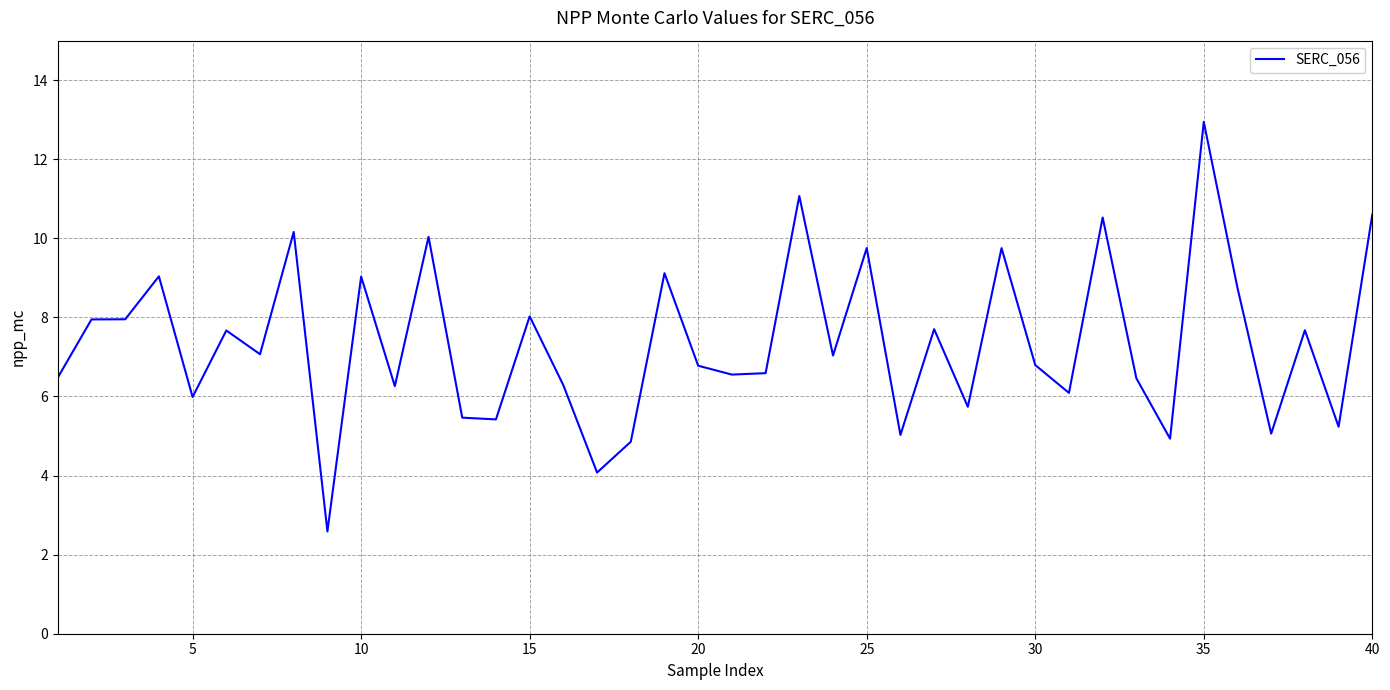

What is the greatest value displayed?

12.9